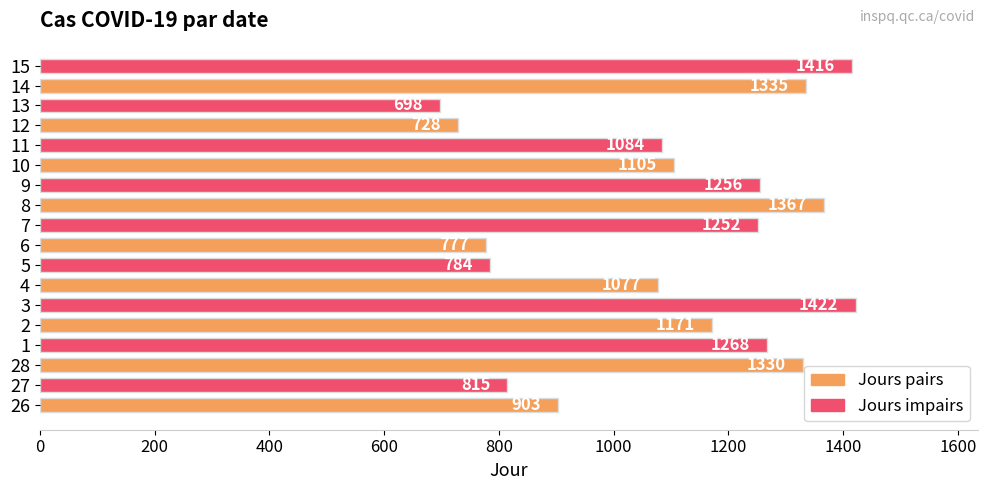

True or false: the data shows 2172 at 11.

False